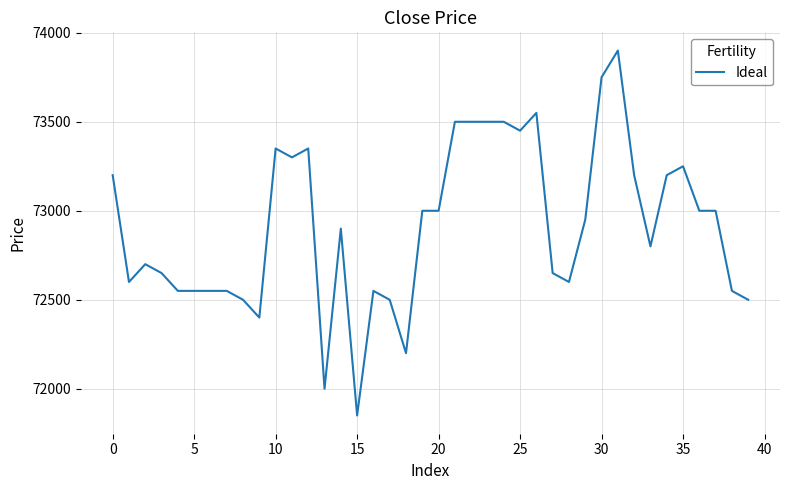

What is the average value?

72915